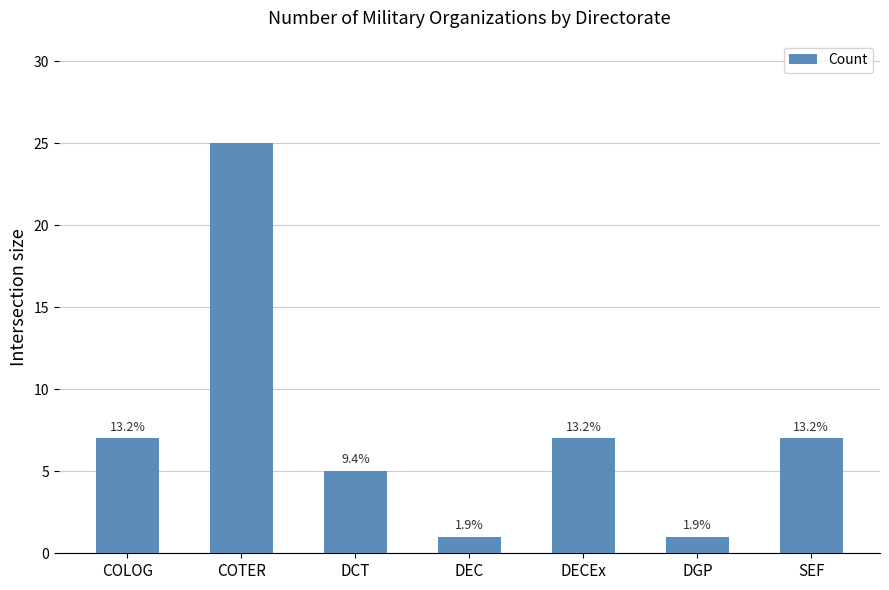

Which has a higher value, DECEx or DGP?

DECEx